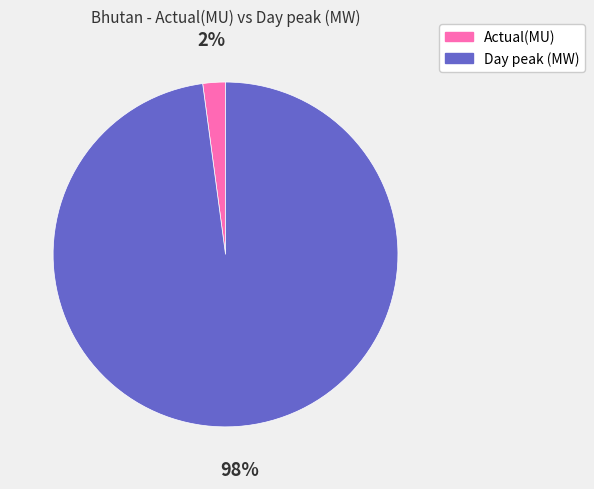

The Day peak (MW) slice represents 98% of the pie. True or false?

True